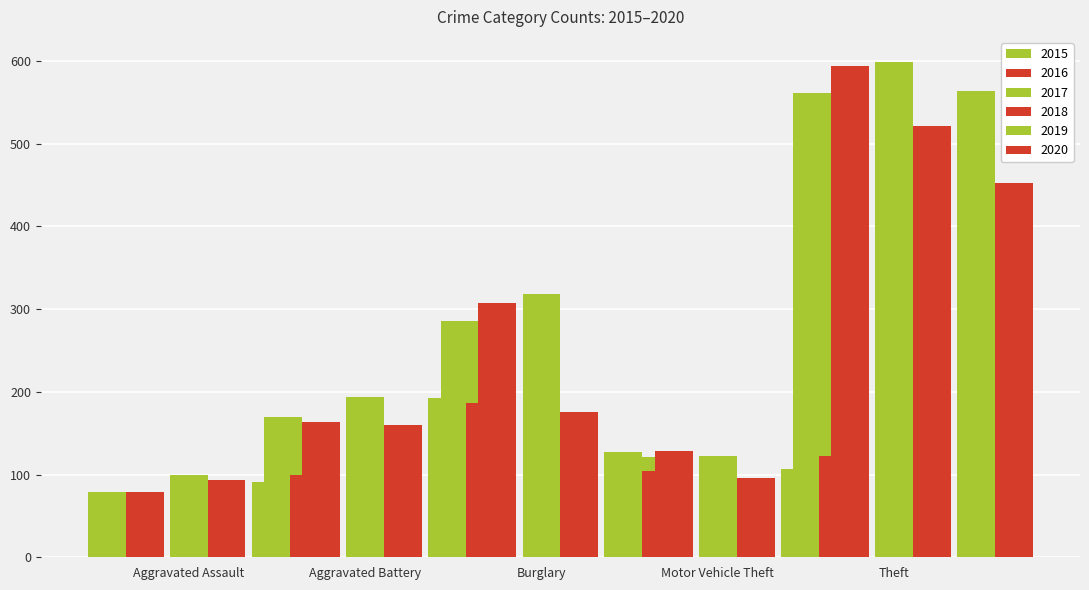

Are the bars horizontal?

No